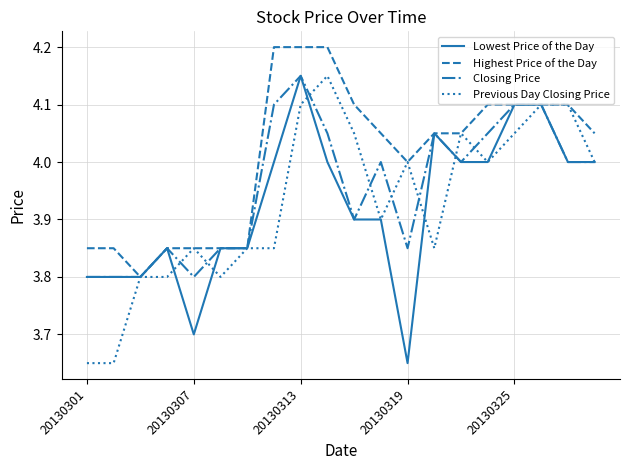

What is the sum of all Lowest Price of the Day values?

78.5